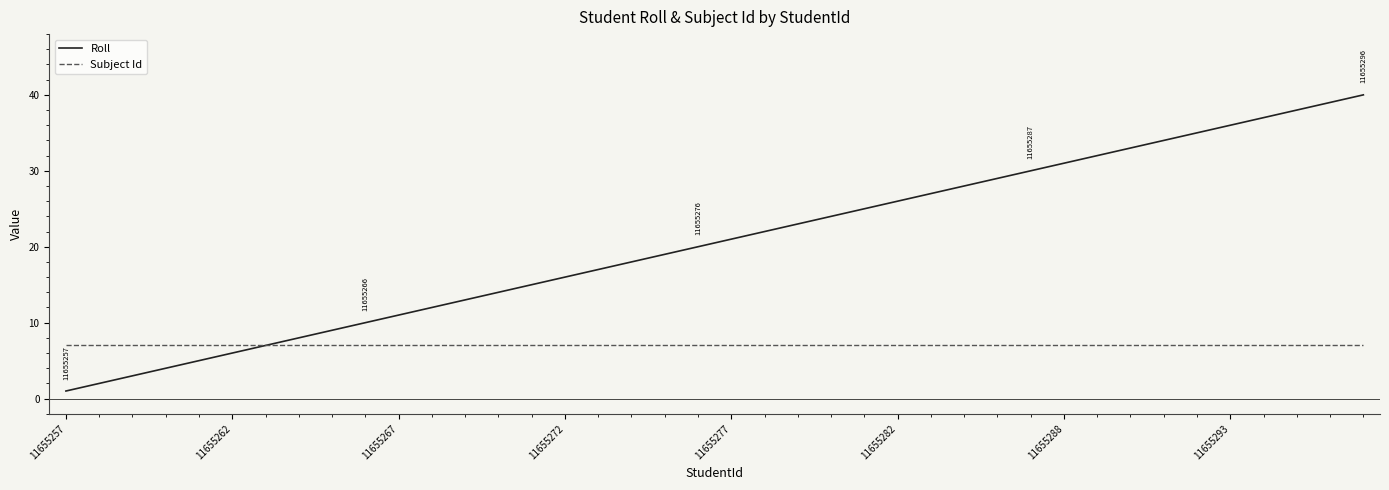

What is the greatest value displayed?

40